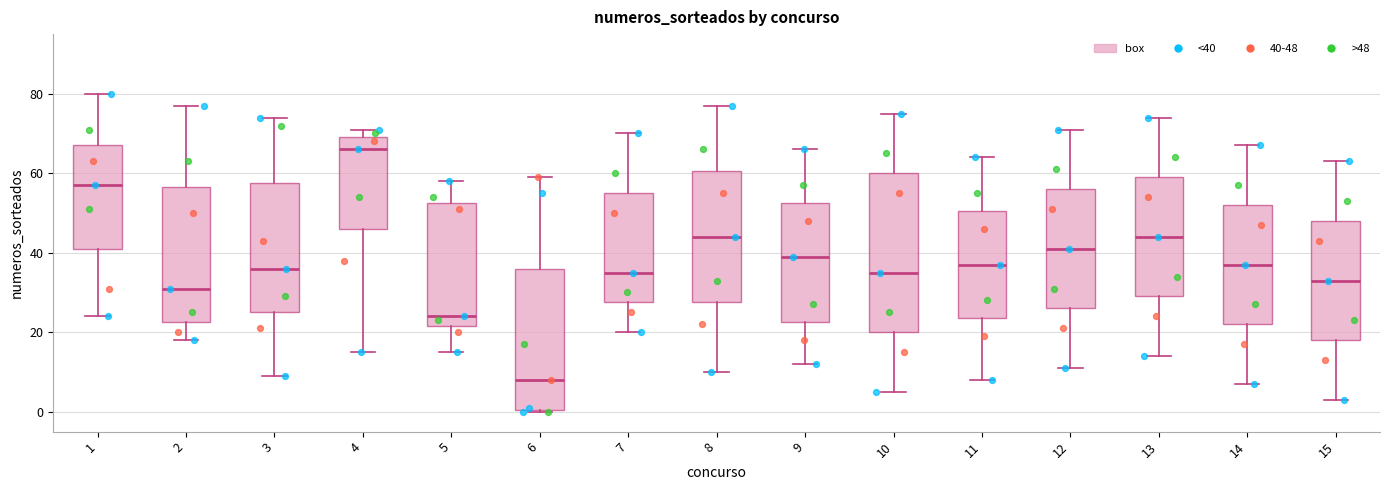

Which box's median line is the highest?

4